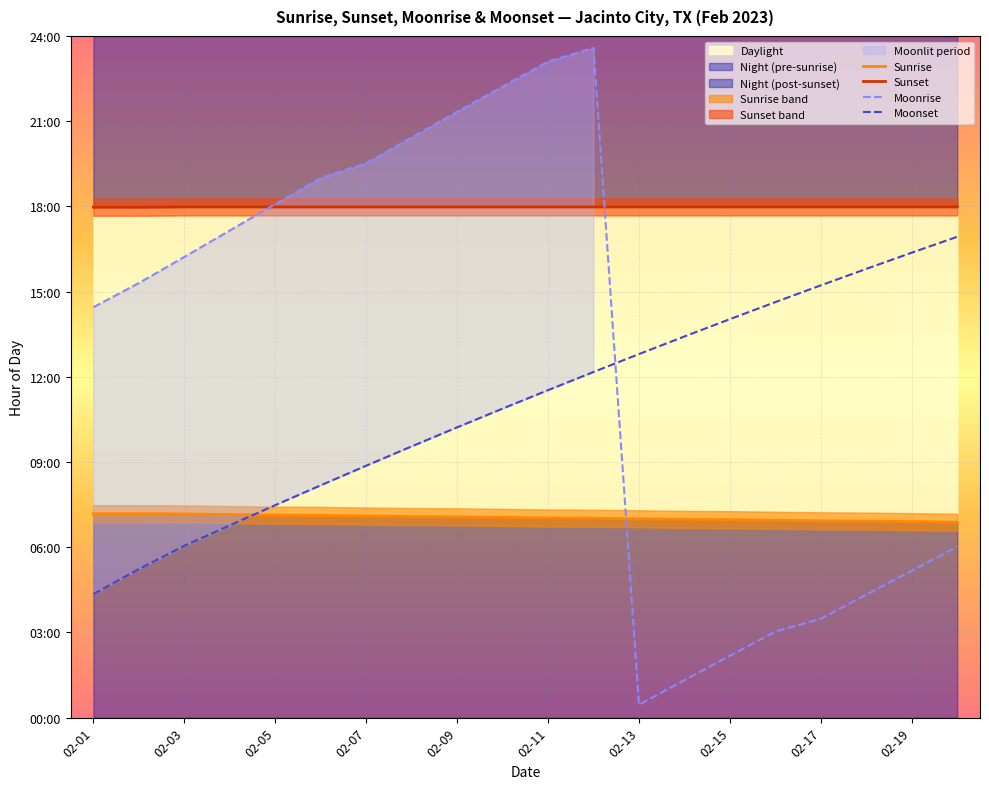

How many lines are shown in the chart?

4